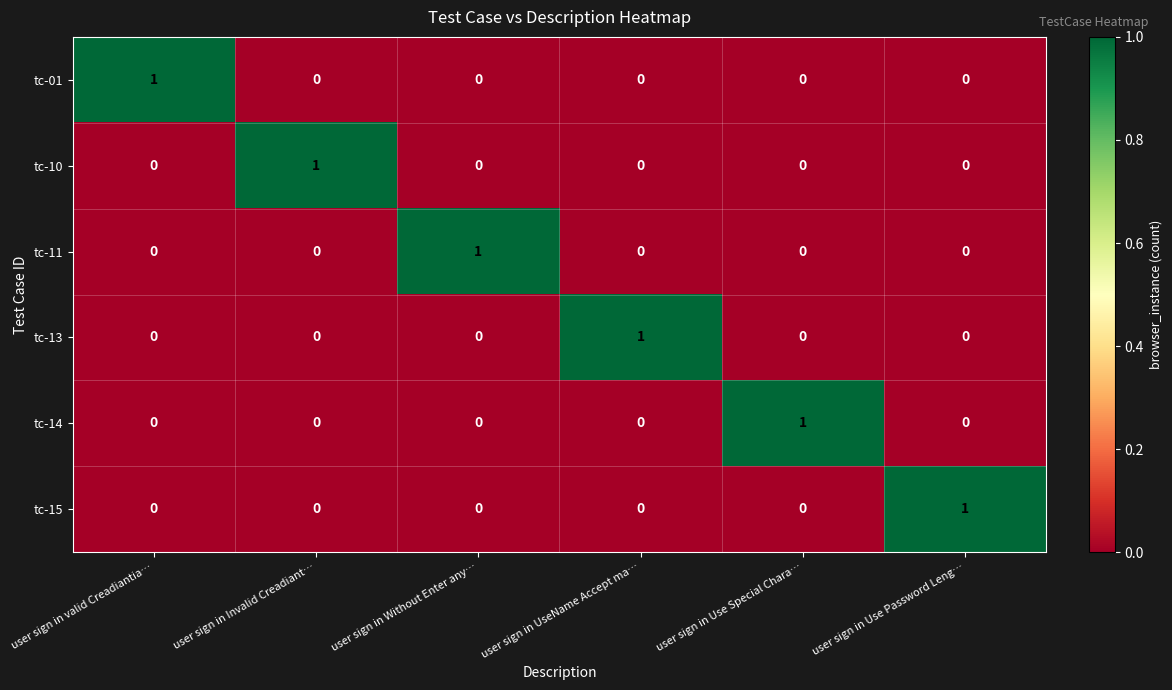

What is the total value across all series at user sign in Without Enter any…?

1